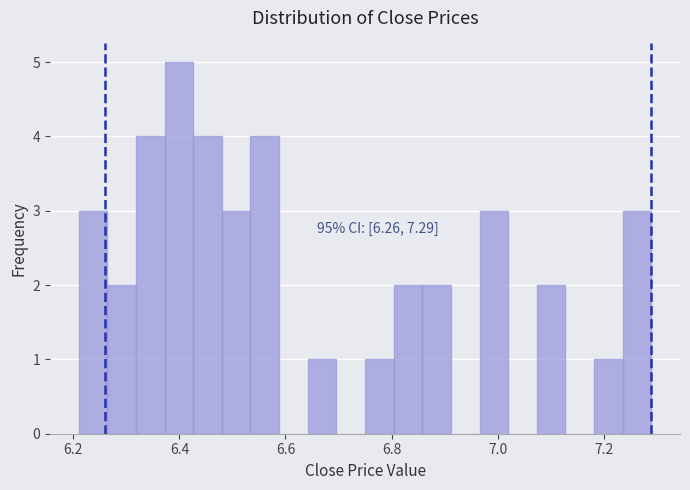

Around what value on the x-axis is the tallest bar? Give the approximate position of its centre, as read against the axis.

6.40